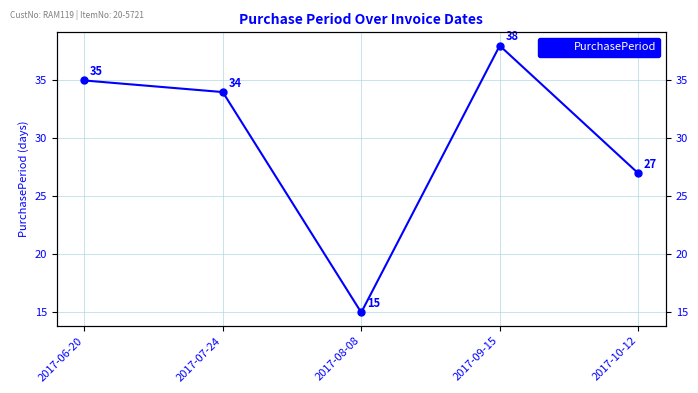

Where is the first local minimum?

2017-08-08